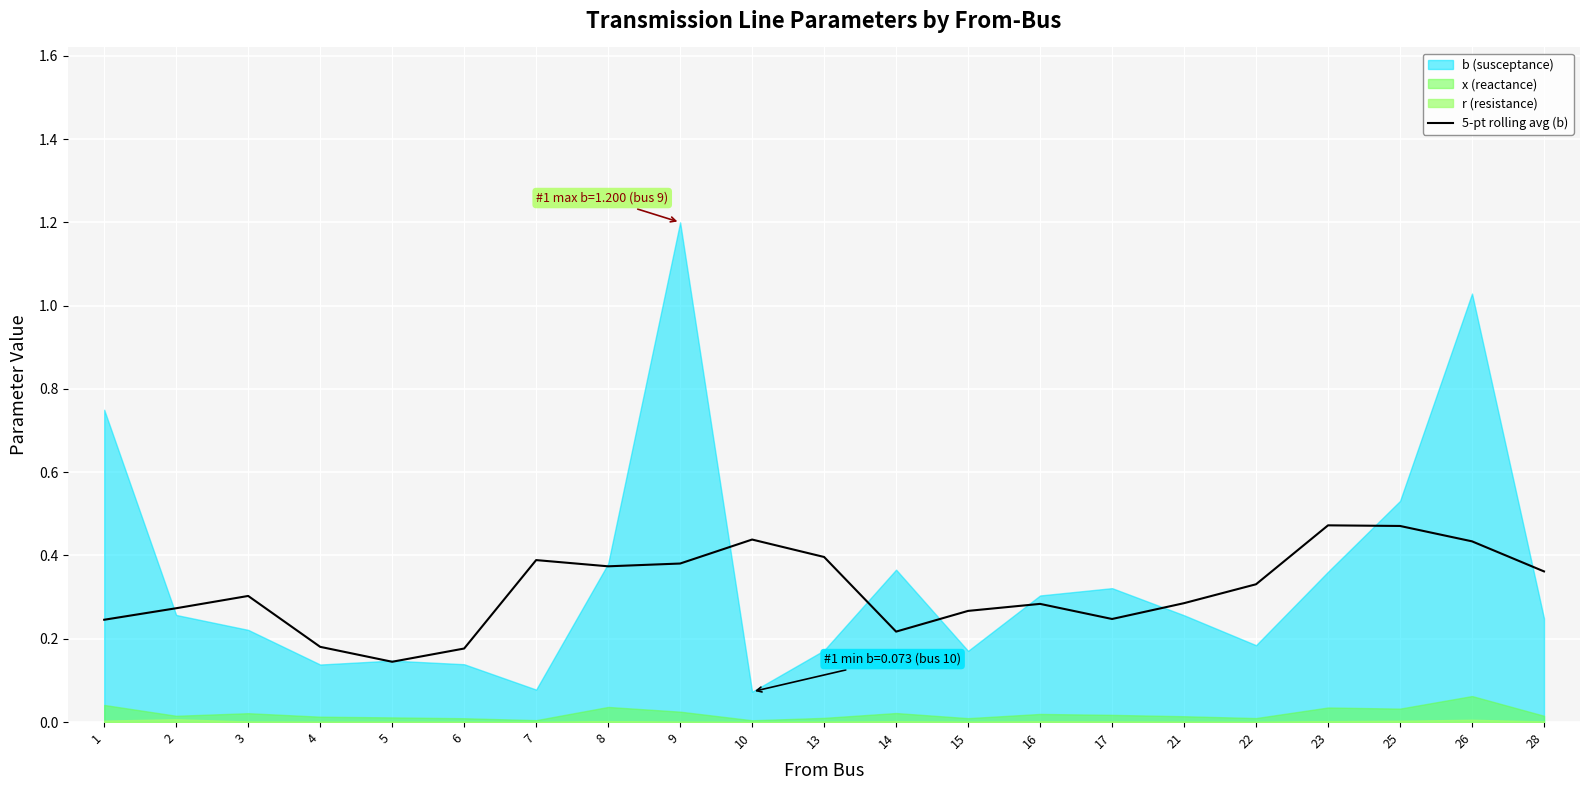

How many points are higher than both their immediate neighbors (excluding endpoints)?

5